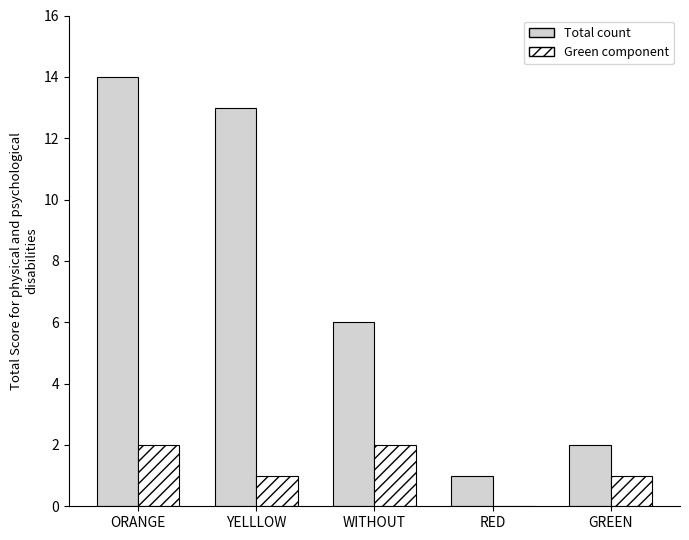

Reading left to right, extract all data points from this chart.

Total count: ORANGE=14	YELLLOW=13	WITHOUT=6	RED=1	GREEN=2
Green component: ORANGE=2	YELLLOW=1	WITHOUT=2	RED=0	GREEN=1